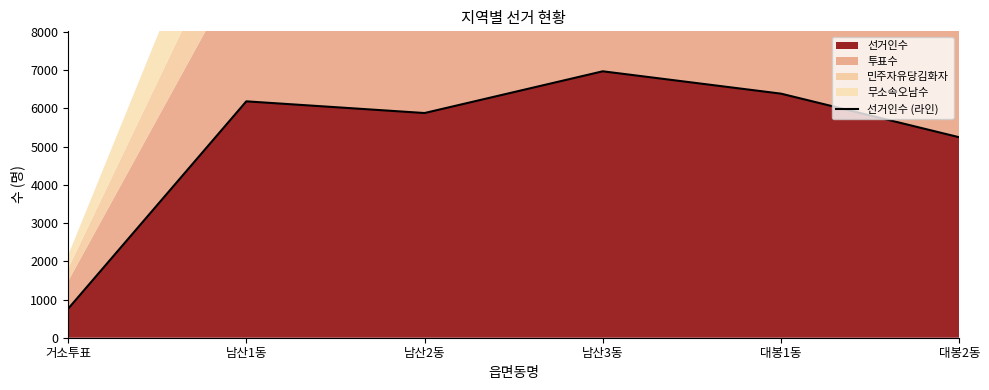

True or false: the data shows 2880 at 대봉2동.

False